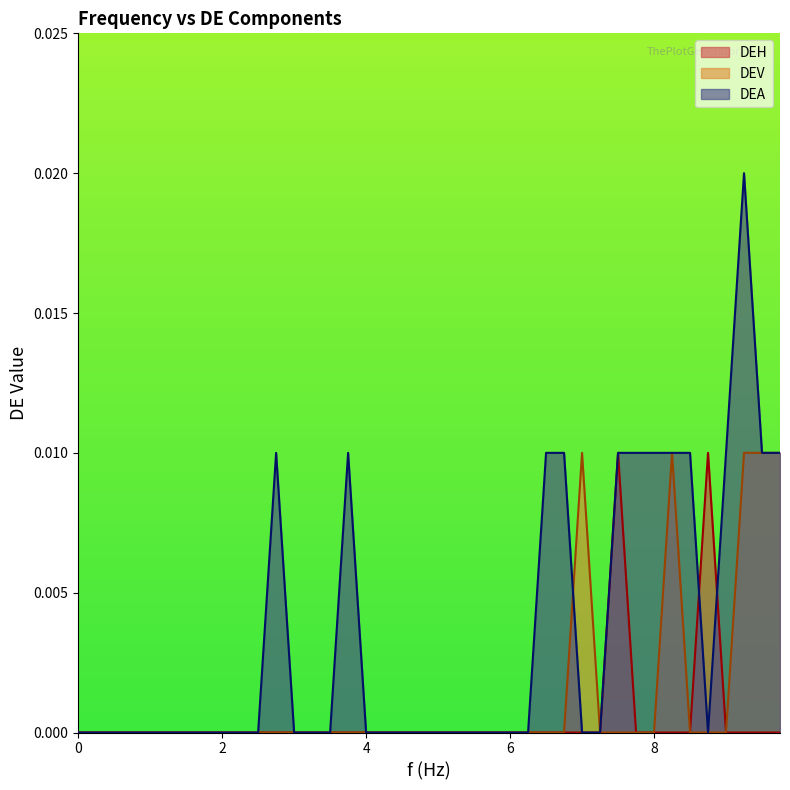

True or false: DEA and DEH intersect in this chart.

True